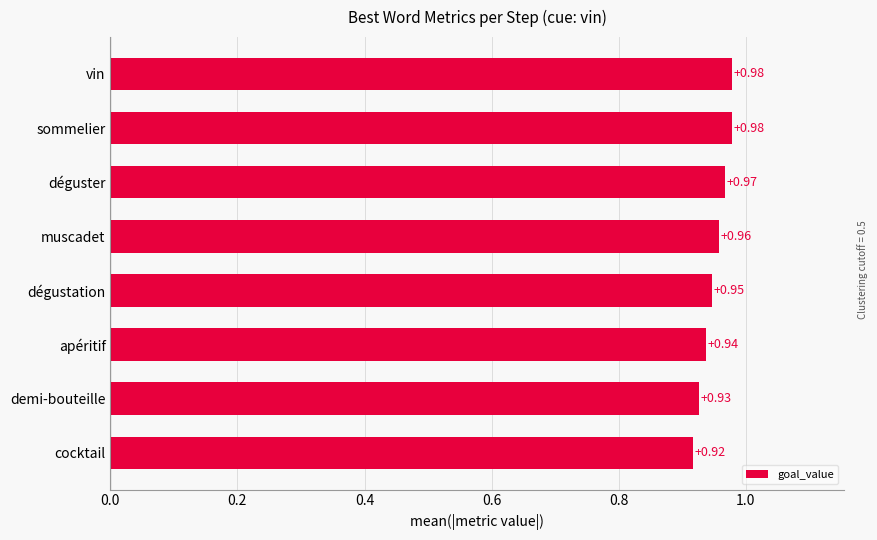

What is the label of the 3rd bar from the top?

déguster